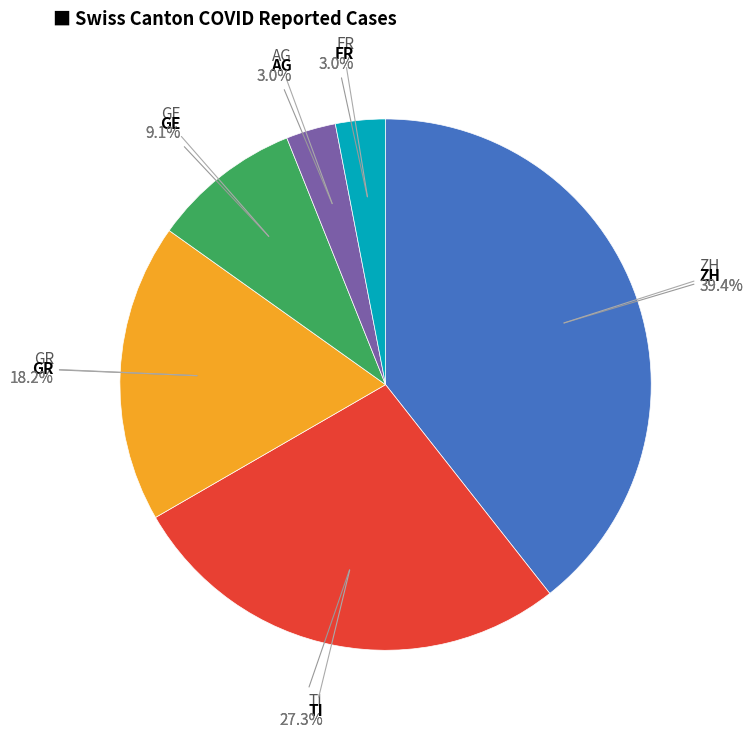

True or false: GR accounts for 8% of the total.

False